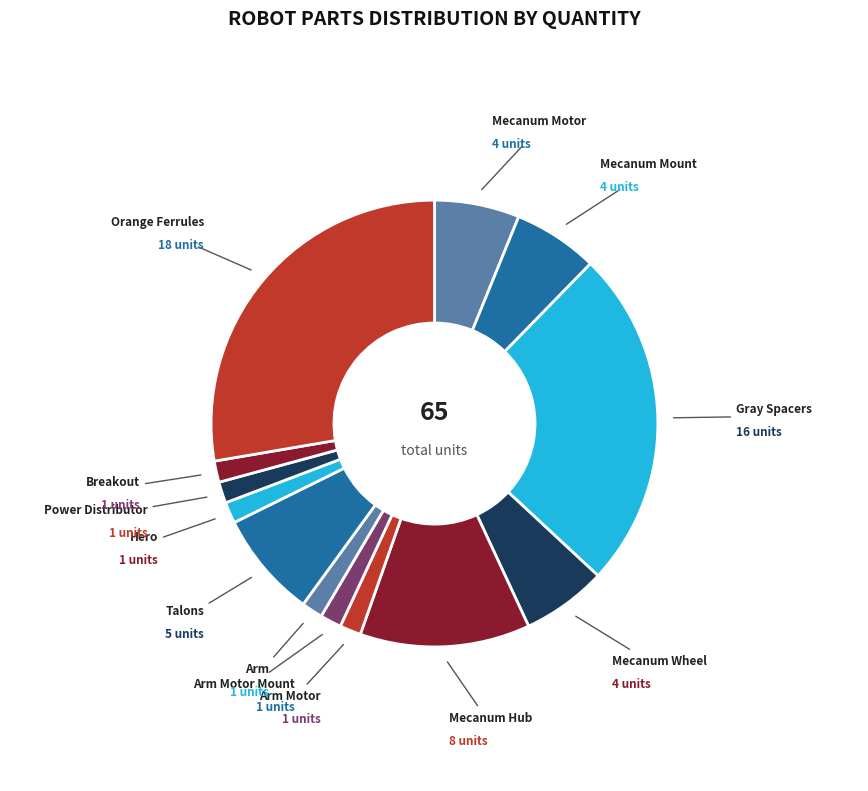

Is the sum of Mecanum Wheel and Power Distributor greater than half?

No